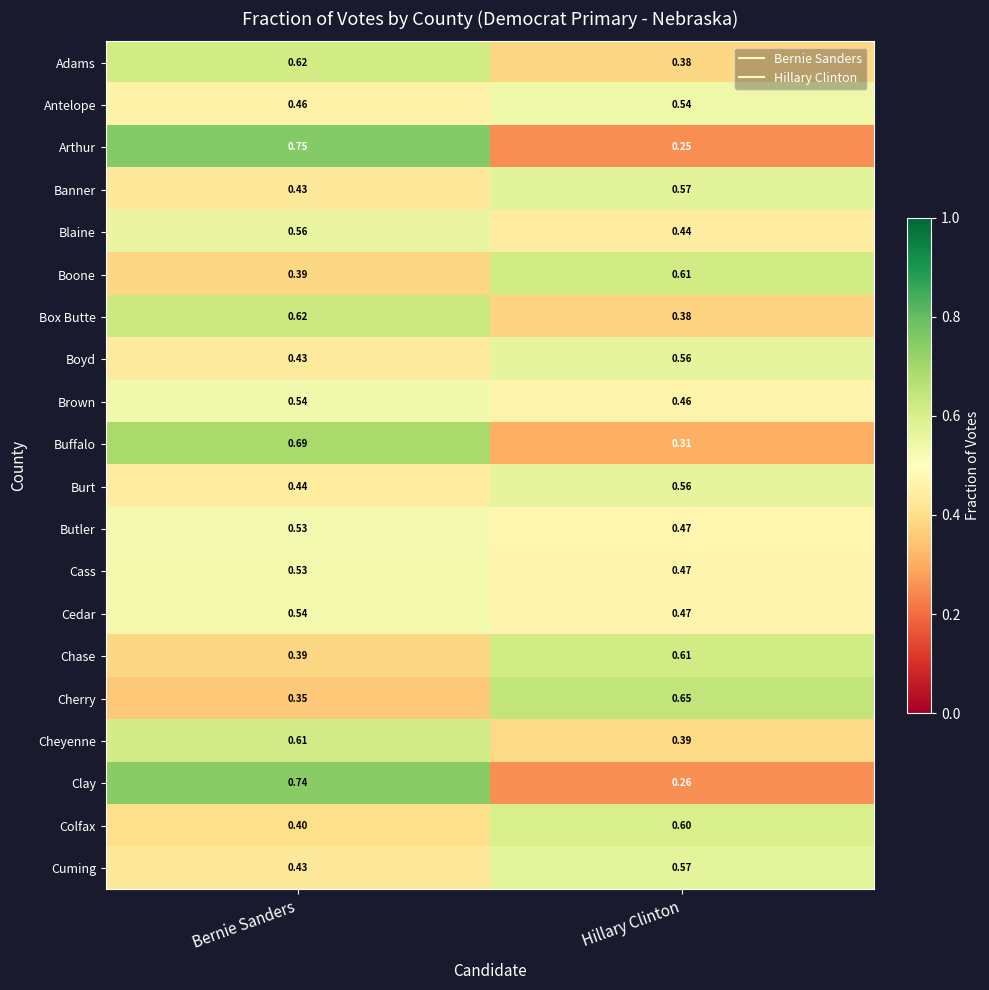

Which series has the largest total across all categories?

Cedar